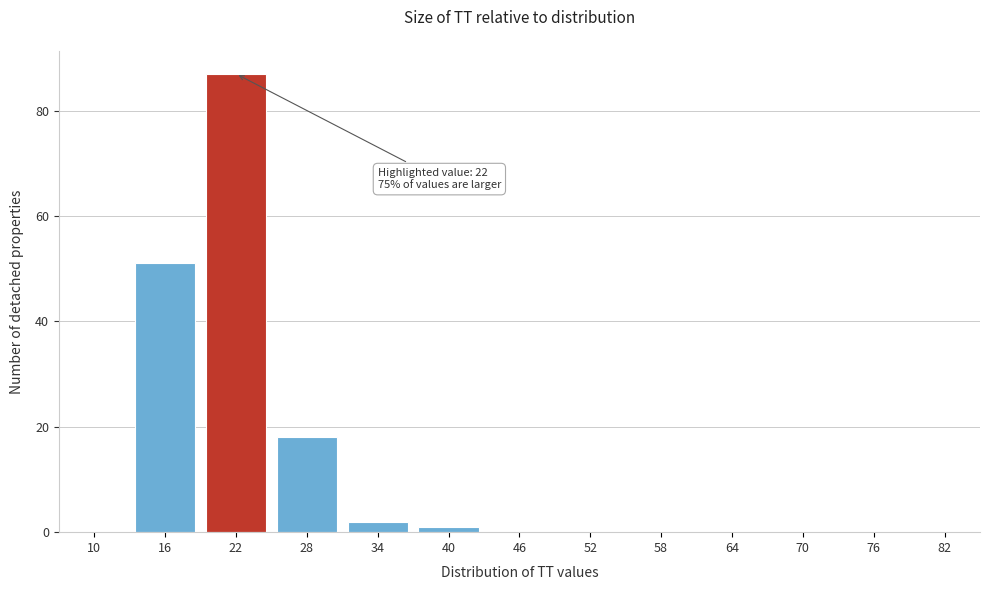

Reading right to left, transcribe all the data shown in this chart.

76=0	70=0	64=0	58=0	52=0	46=0	40=1	34=2	28=18	22=87	16=51	10=0